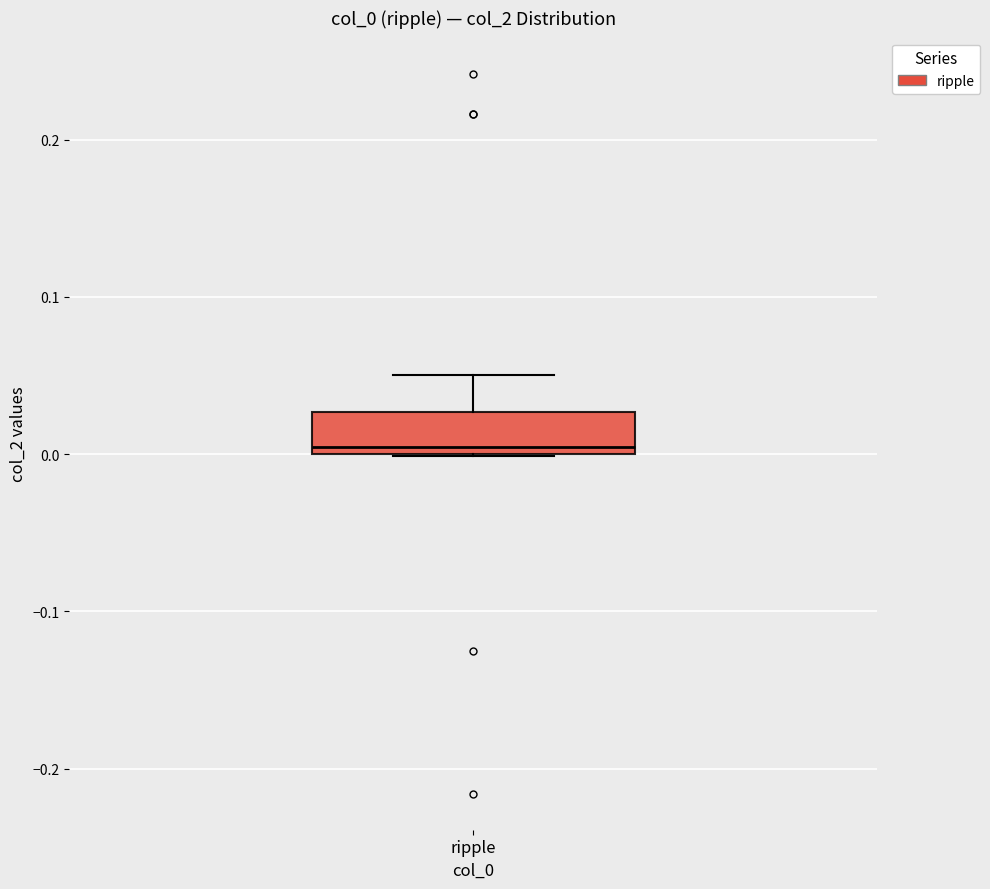

Where is the upper edge of the box for ripple on the y-axis? The values are not printed on the chart, so give them approximately, as read against the axis.

0.03